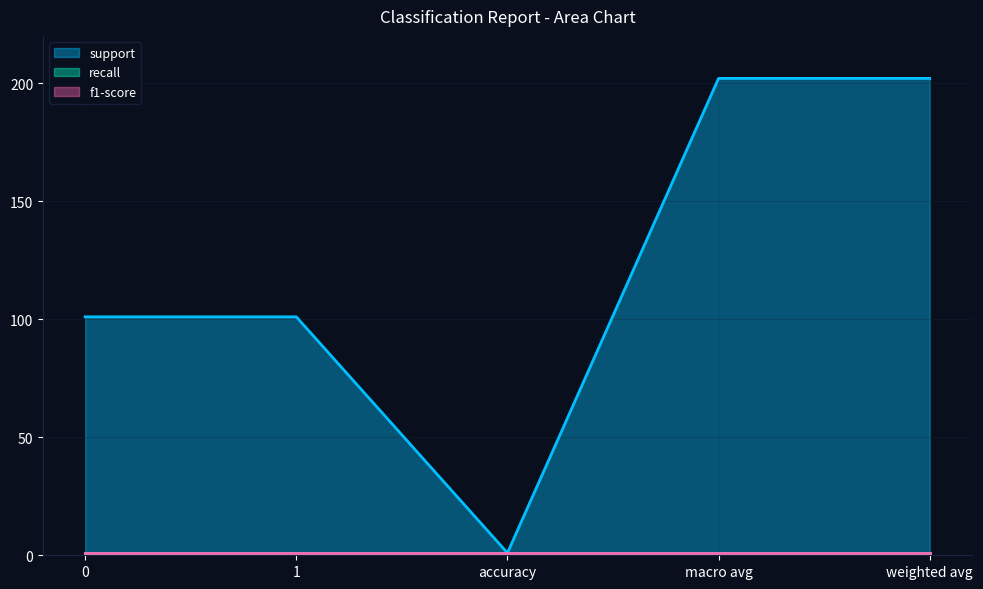

What is the difference between the second highest and minimum values in the support series?

201